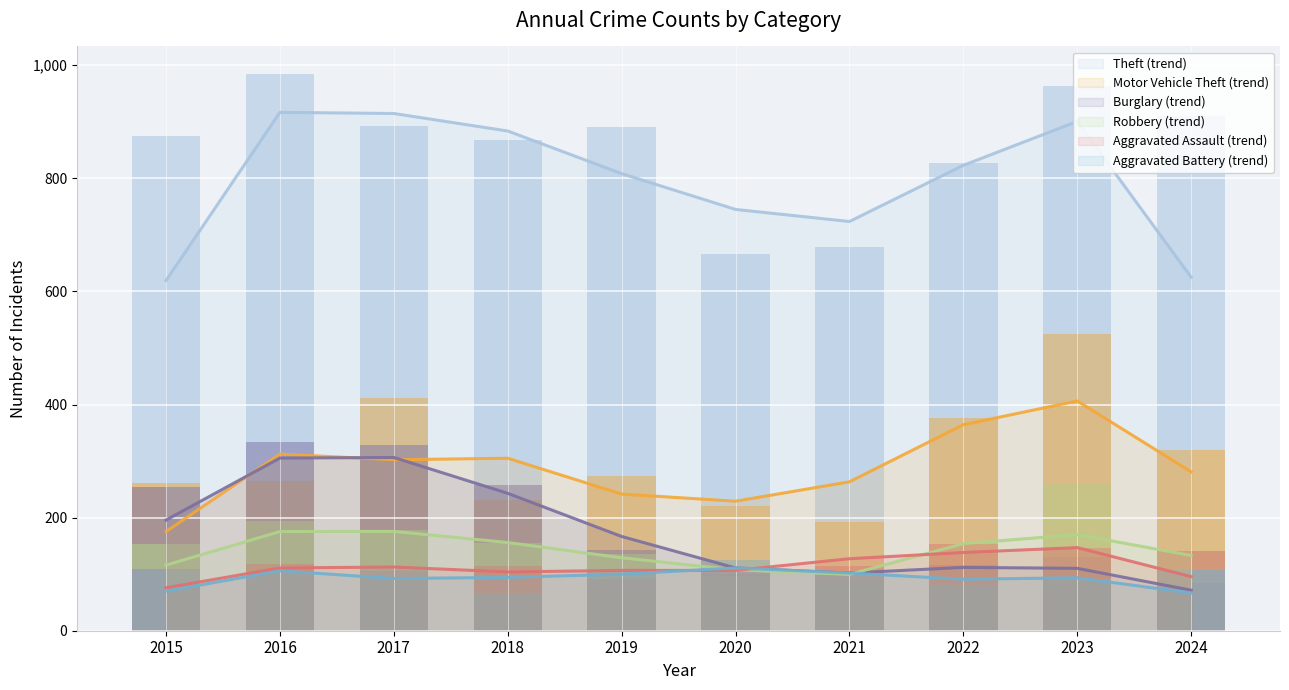

What is the maximum value for Aggravated Assault?

154